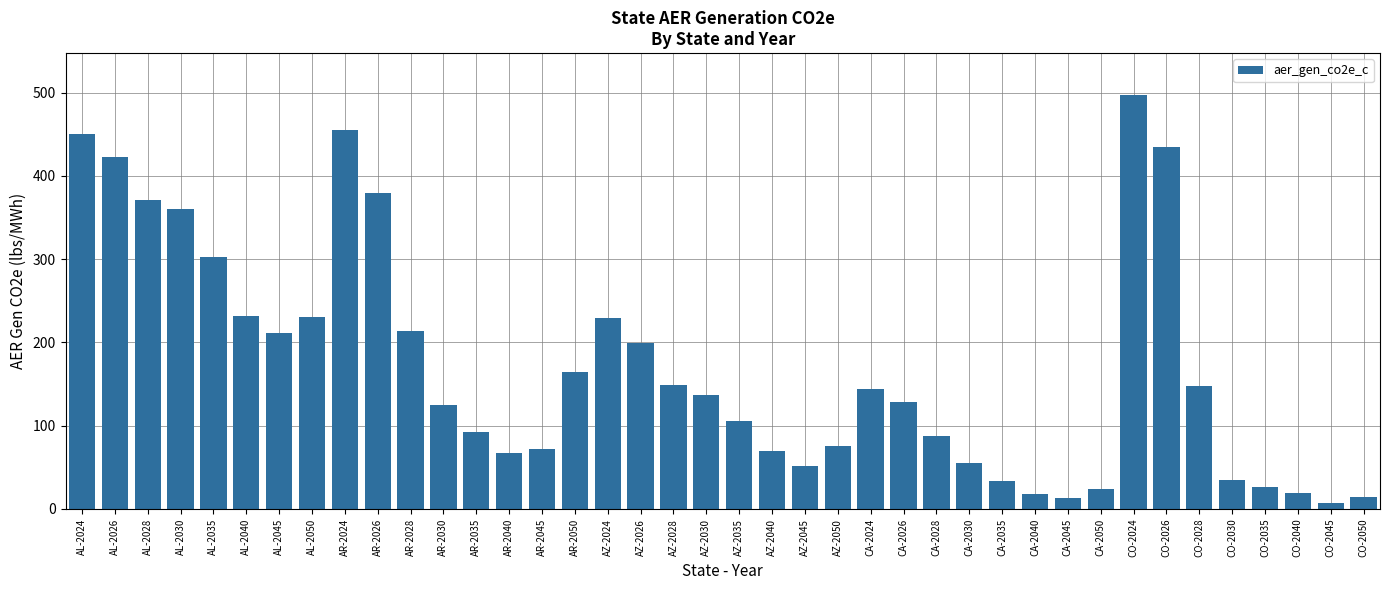

Read the value at AZ-2045.

52.2